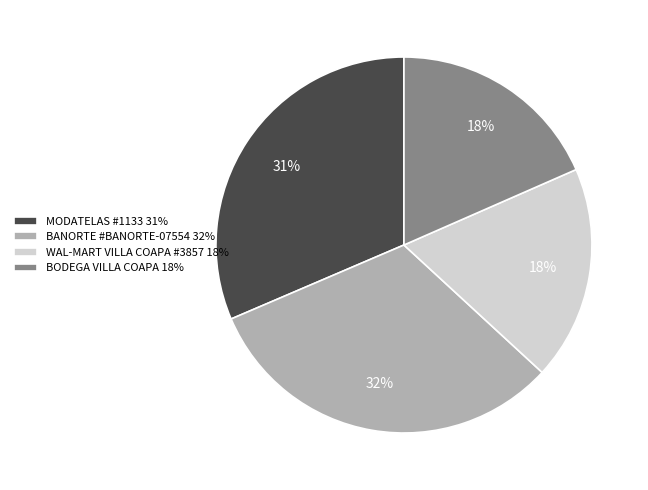

Count the number of slices in the pie.

4